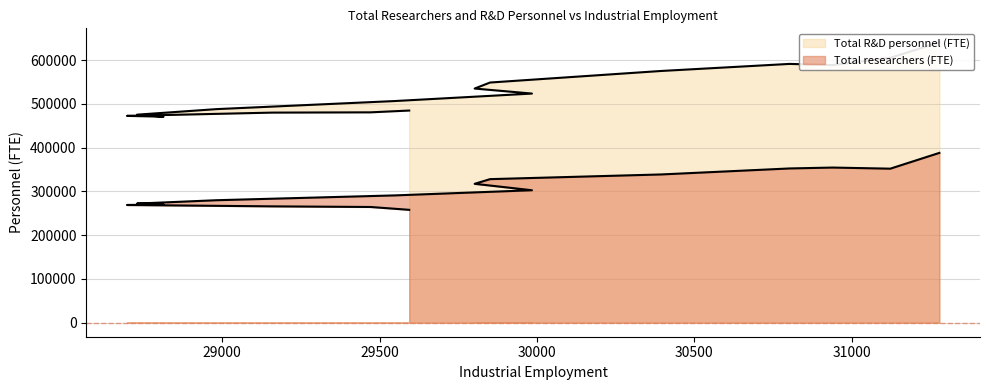

At how many categories does at least one series exceed 351850?

16